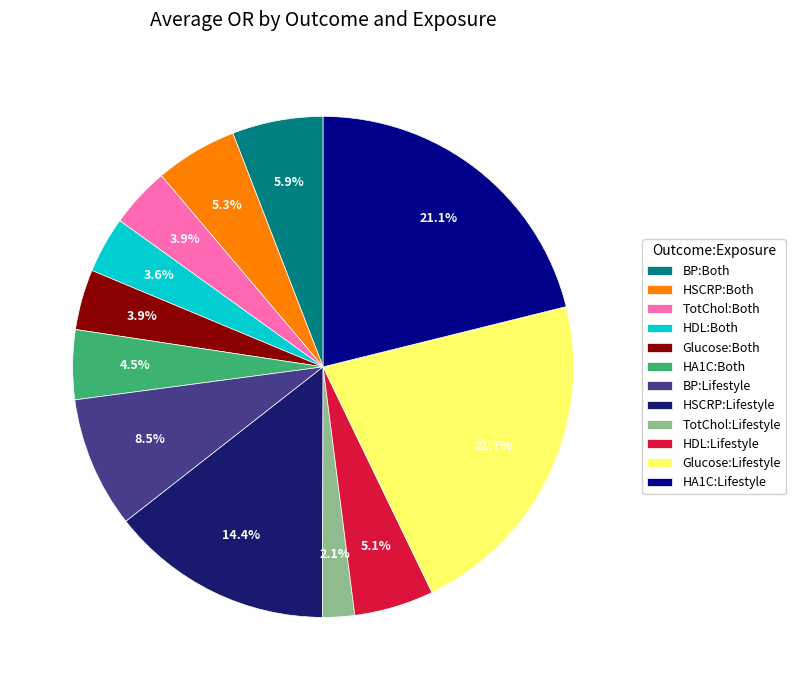

To the nearest percent, what is the difference between the largest and smallest slice percentages?

20%